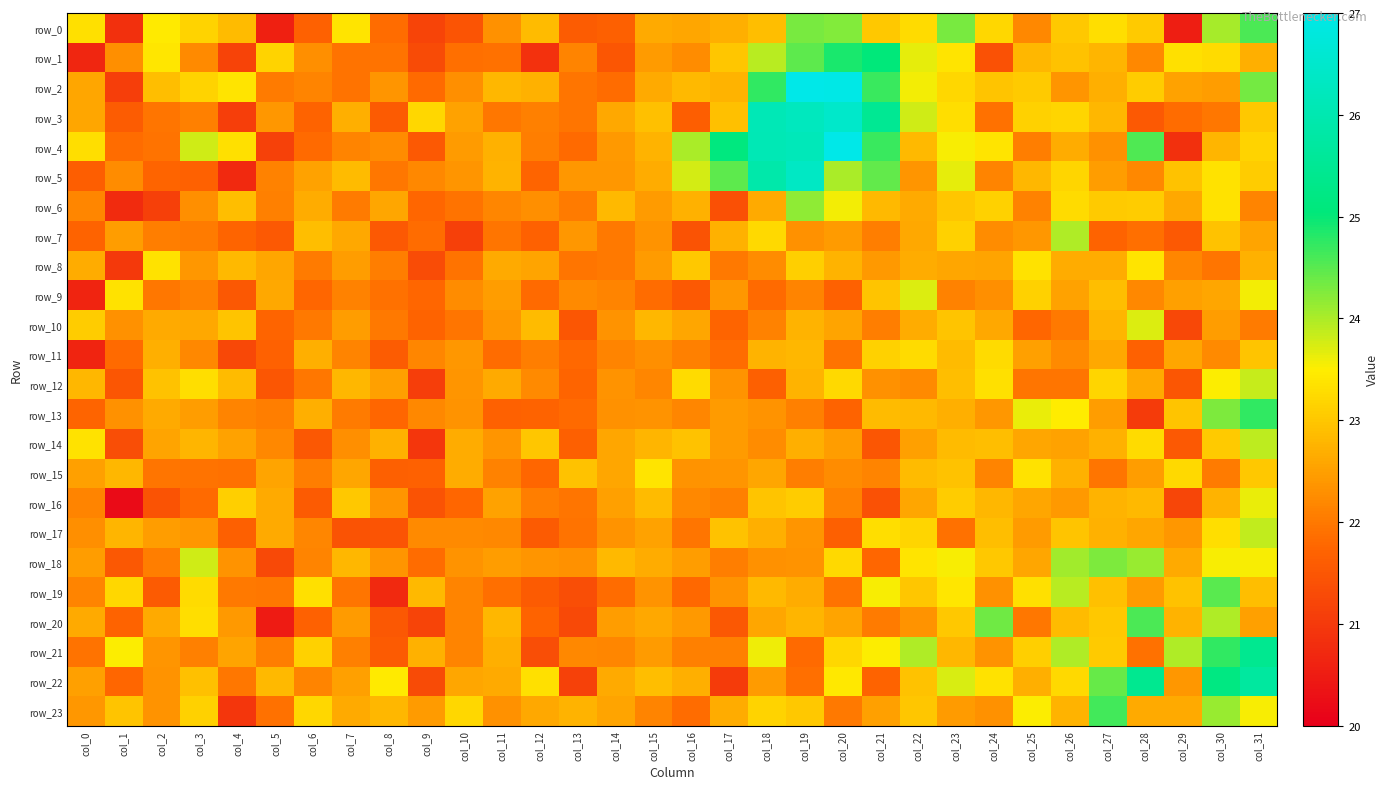

List the labels in order of row_15 value, largest first.

col_15, col_25, col_29, col_31, col_23, col_13, col_22, col_1, col_26, col_10, col_7, col_14, col_18, col_5, col_0, col_28, col_17, col_16, col_20, col_21, col_24, col_11, col_6, col_19, col_30, col_27, col_2, col_3, col_4, col_12, col_9, col_8